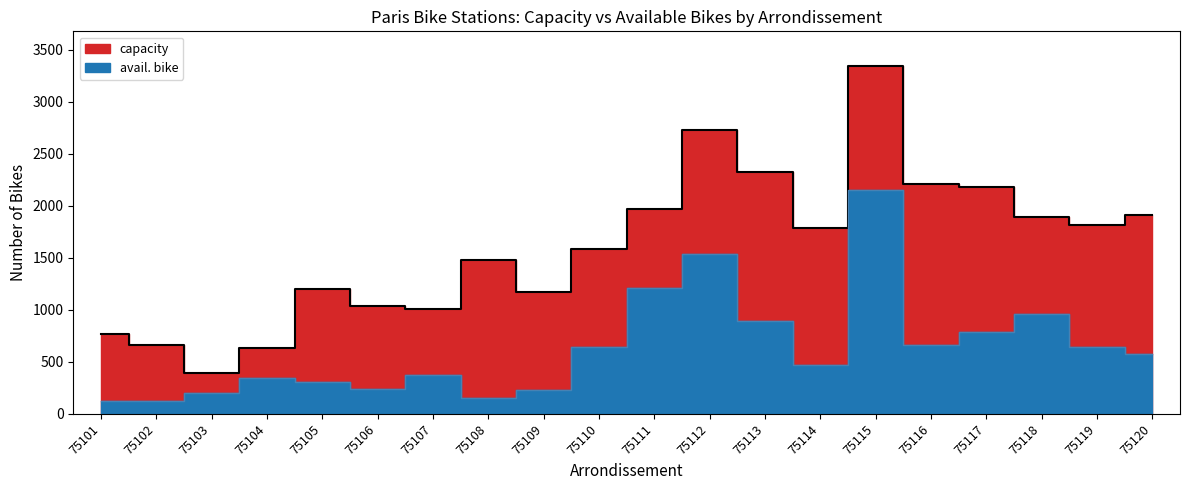

True or false: capacity and avail. bike cross at least once.

False